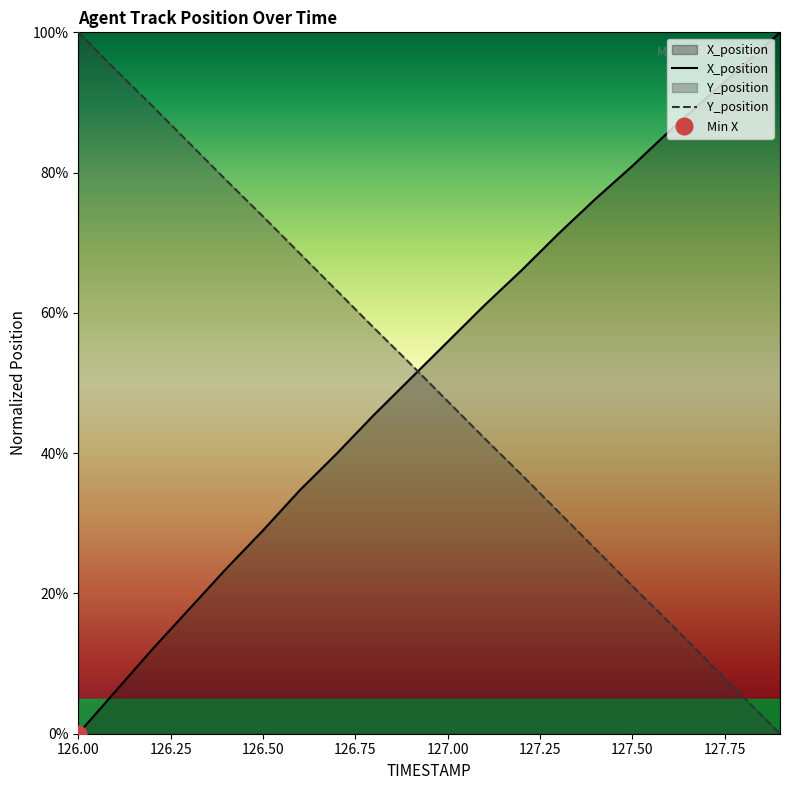

What are all the series names shown in the legend?

X_position, Y_position